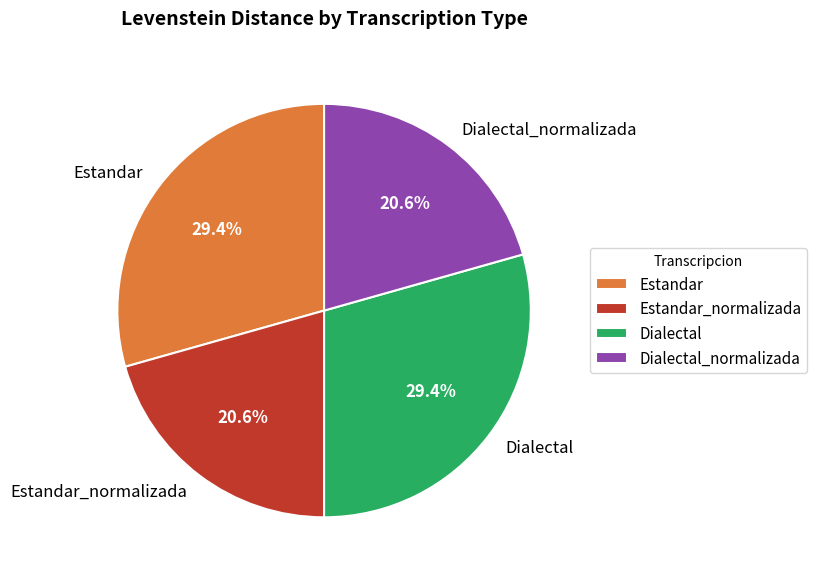

What portion of the pie excludes Estandar?

70.6%